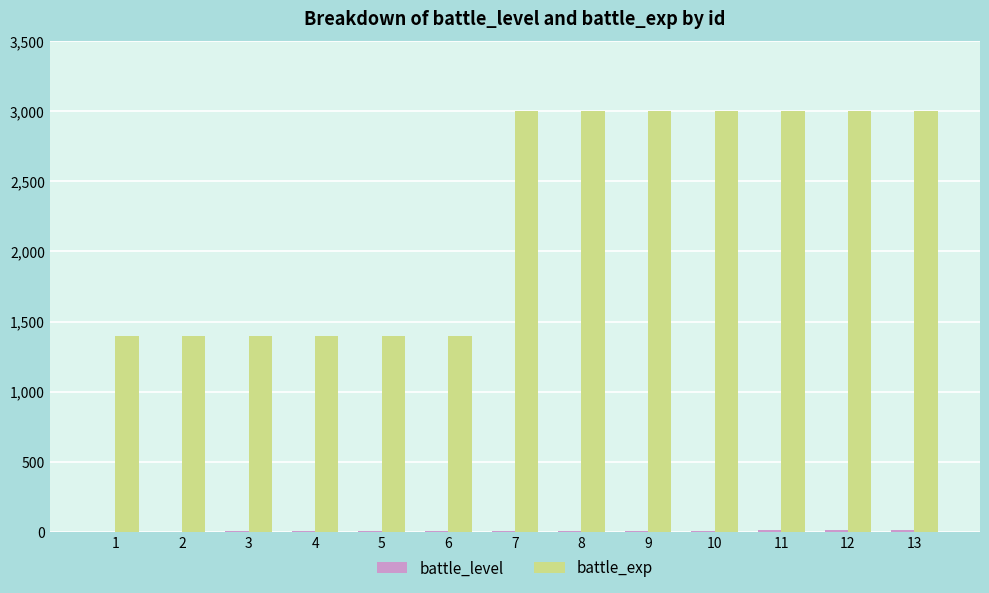

Which series changed the most between 2 and 13?

battle_exp